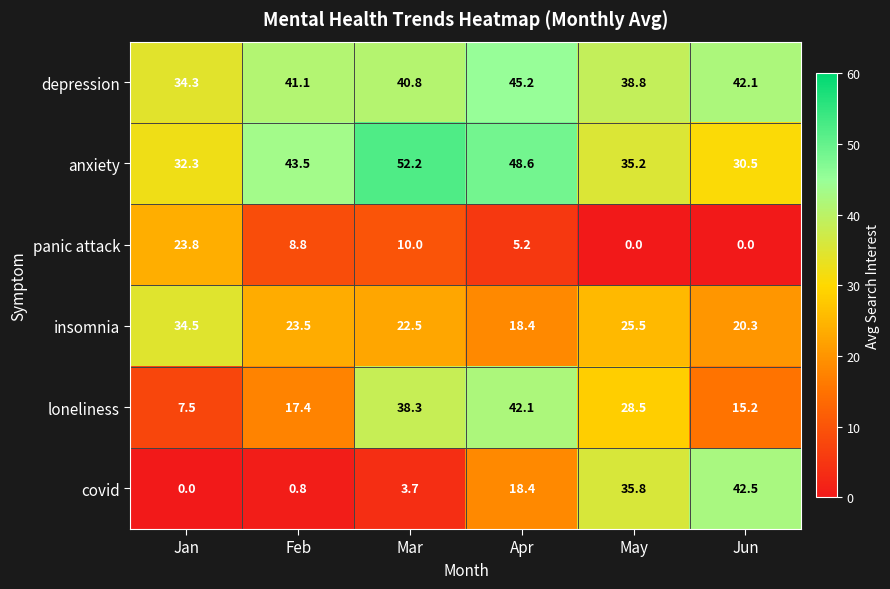

What is the total value across all series at Mar?

167.5